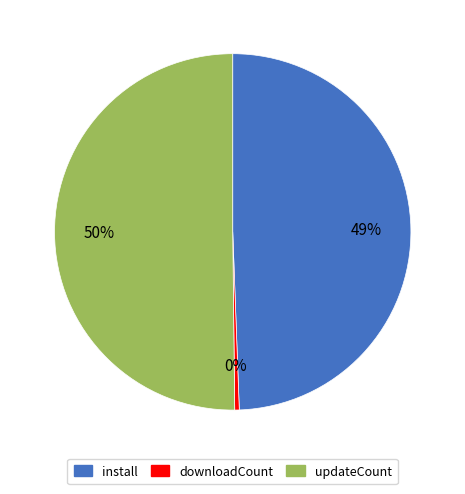

Which category accounts for the majority?

updateCount